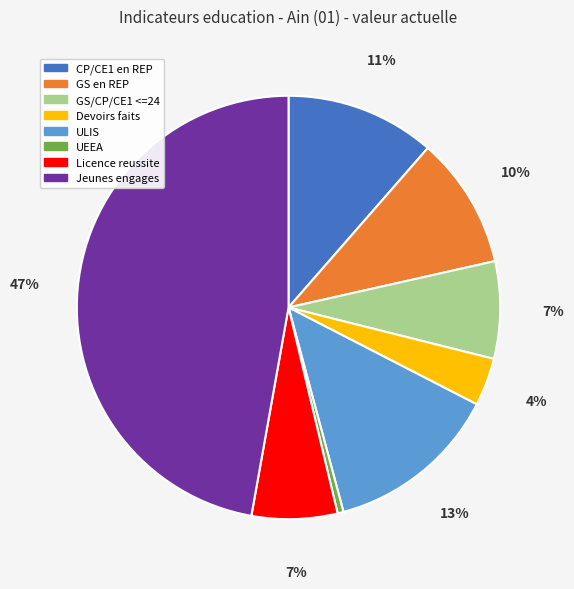

To the nearest percent, what percentage of the pie is CP/CE1 en REP?

11%